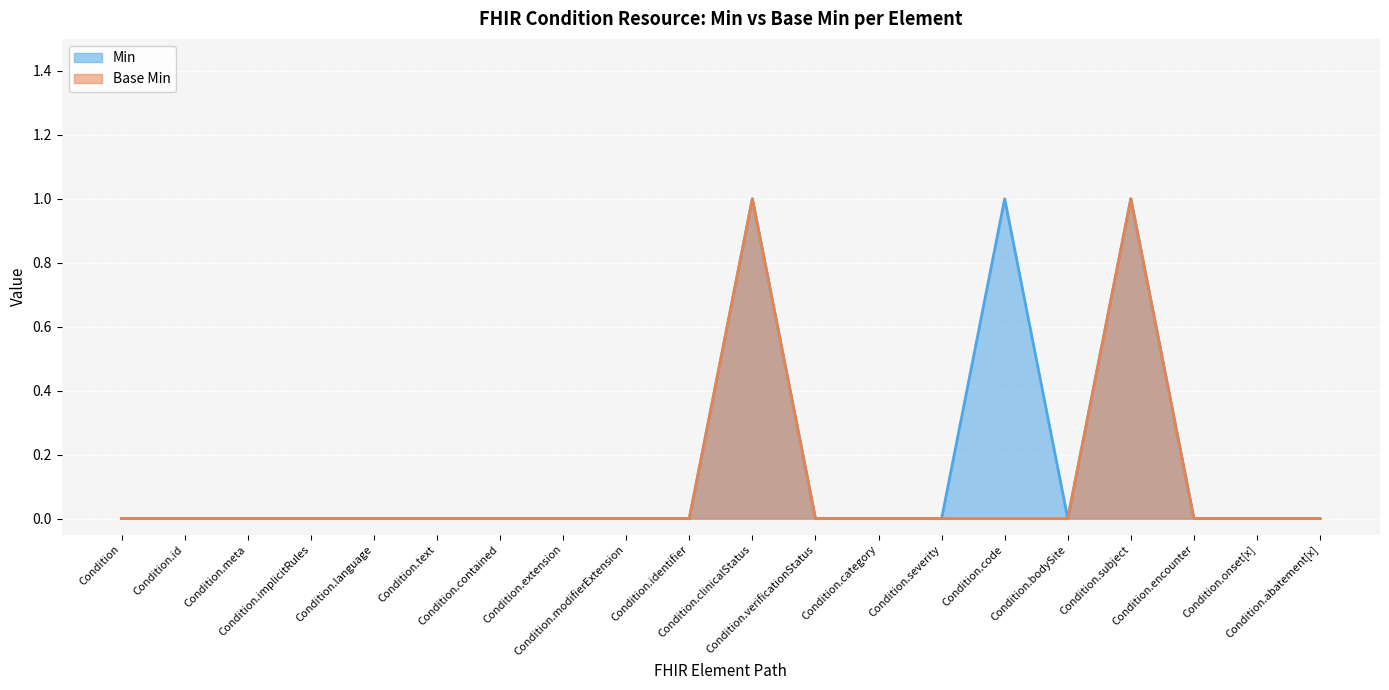

Rank the series at Condition.category from highest to lowest value.

Min, Base Min